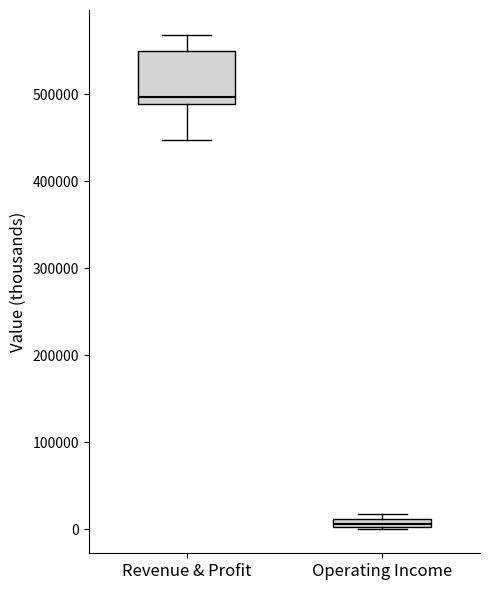

Where is the lower edge of the box for Revenue & Profit on the y-axis? The values are not printed on the chart, so give them approximately, as read against the axis.

490000